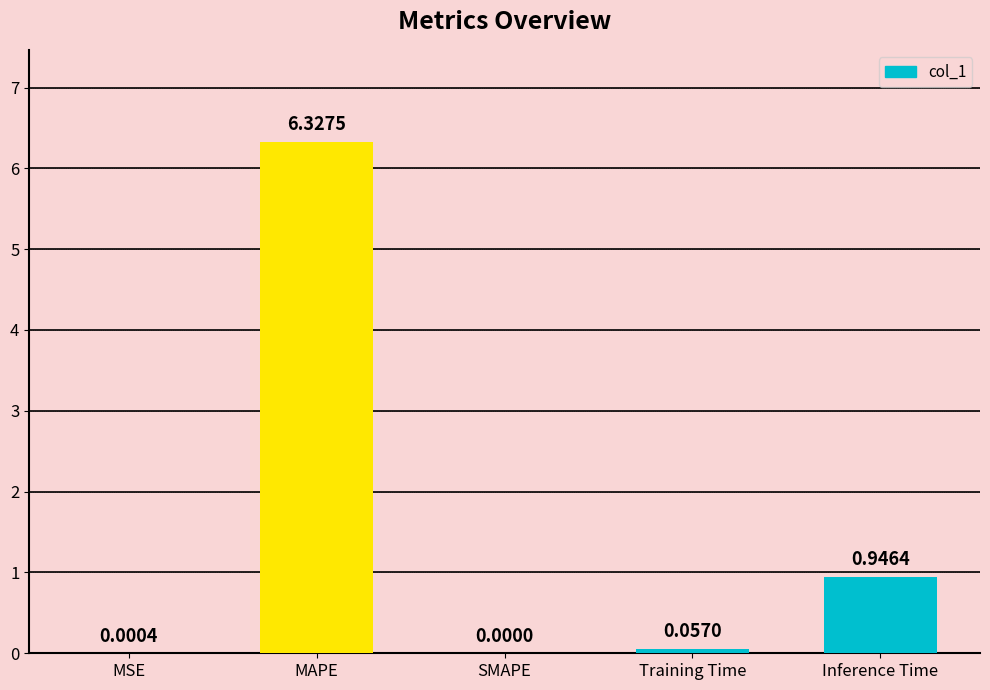

What is the sum of all values?

7.3